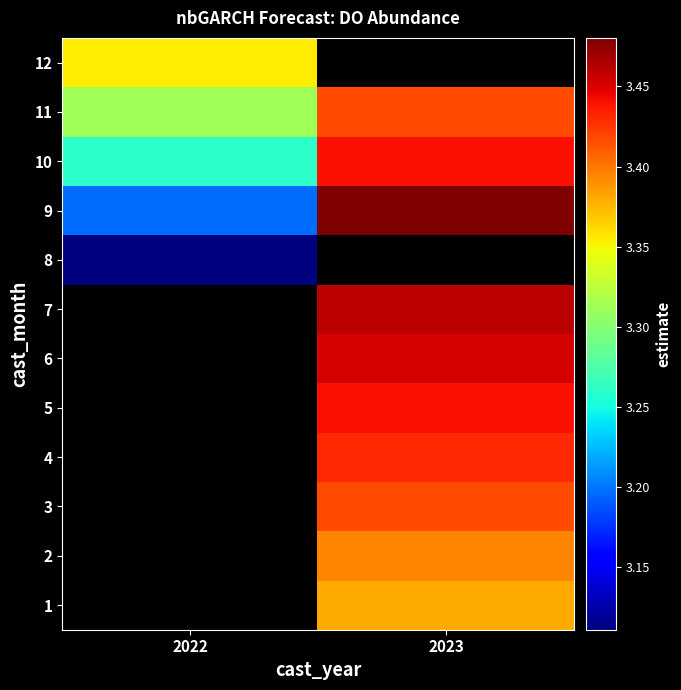

Which category has the highest value across all series?

2023